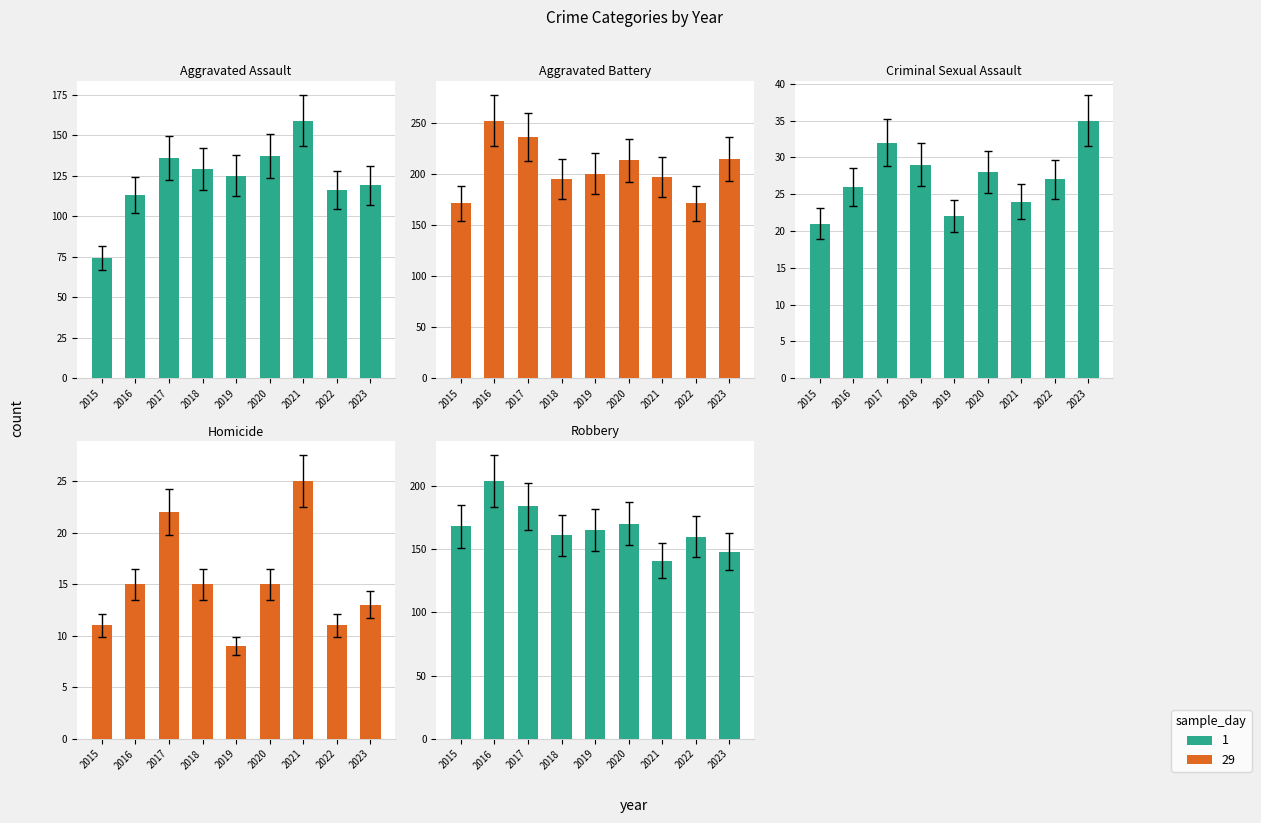

At which category does the chart reach its minimum across all series?

2019